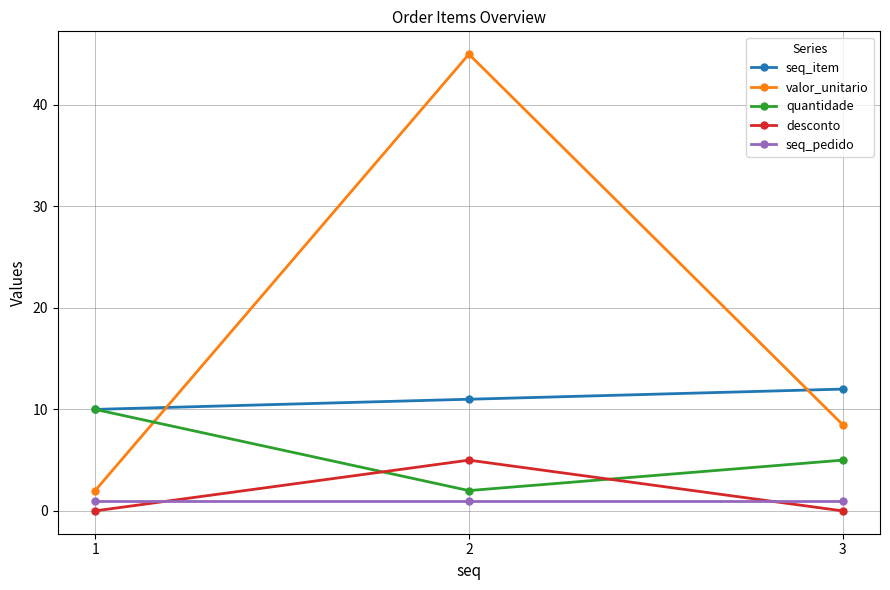

The value of seq_item at 1 is 10.0. True or false?

True